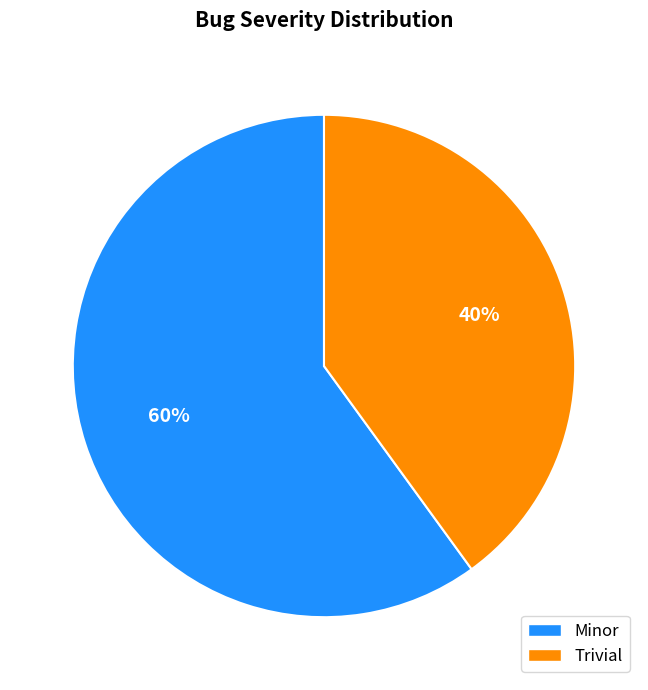

True or false: Minor accounts for 48% of the total.

False